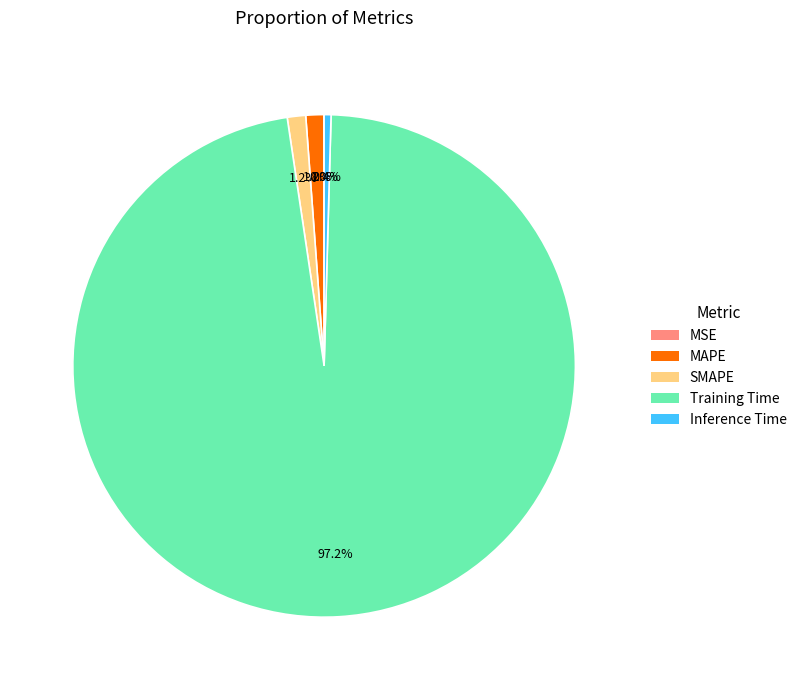

Which slice represents more than half of the pie?

Training Time